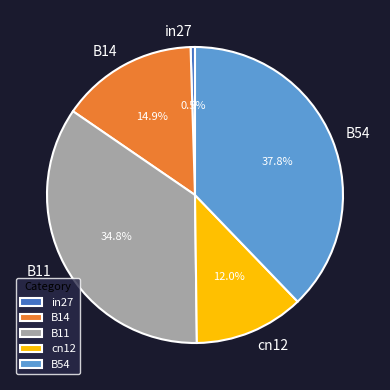

Between B11 and B14, which is larger?

B11